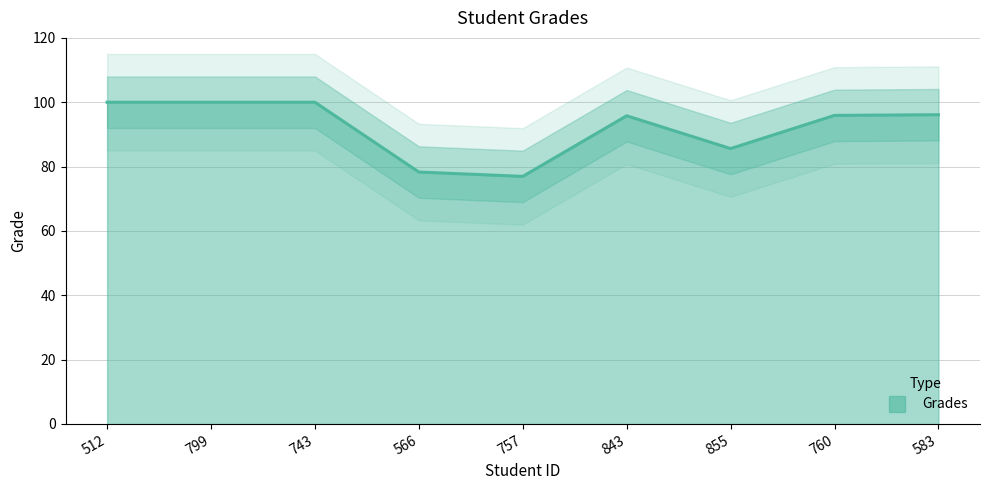

What is the label of the 2nd point from the right?

760